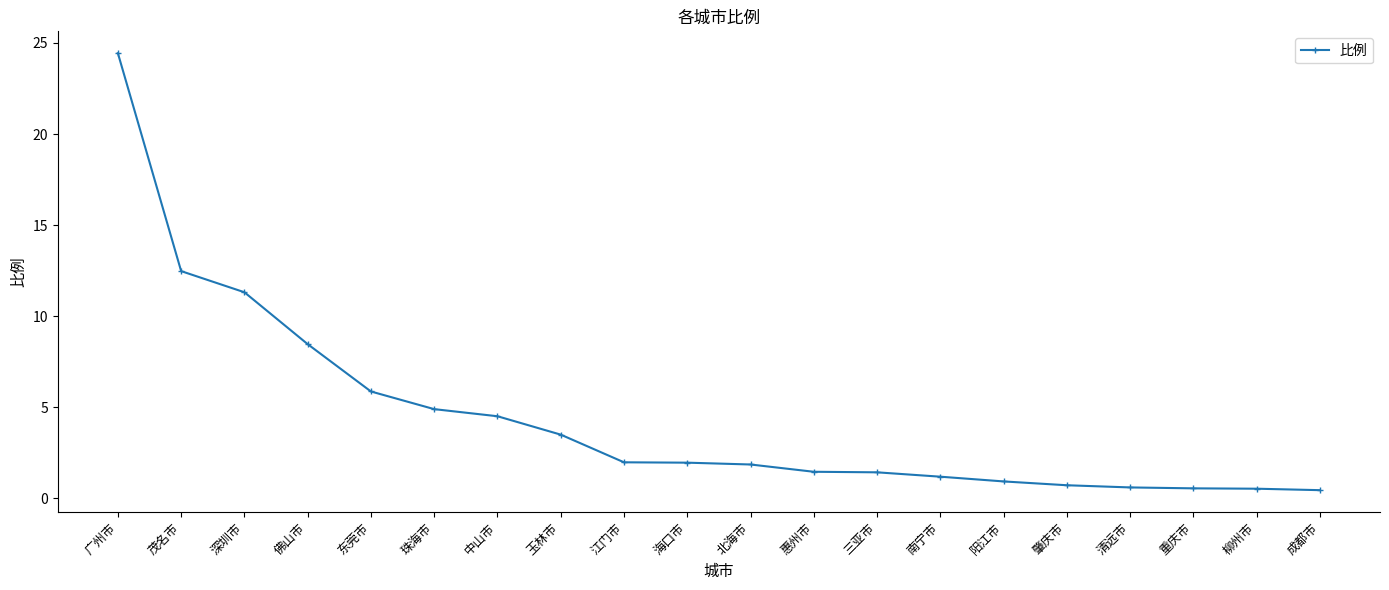

What is the change in value from 江门市 to 清远市?

-1.4